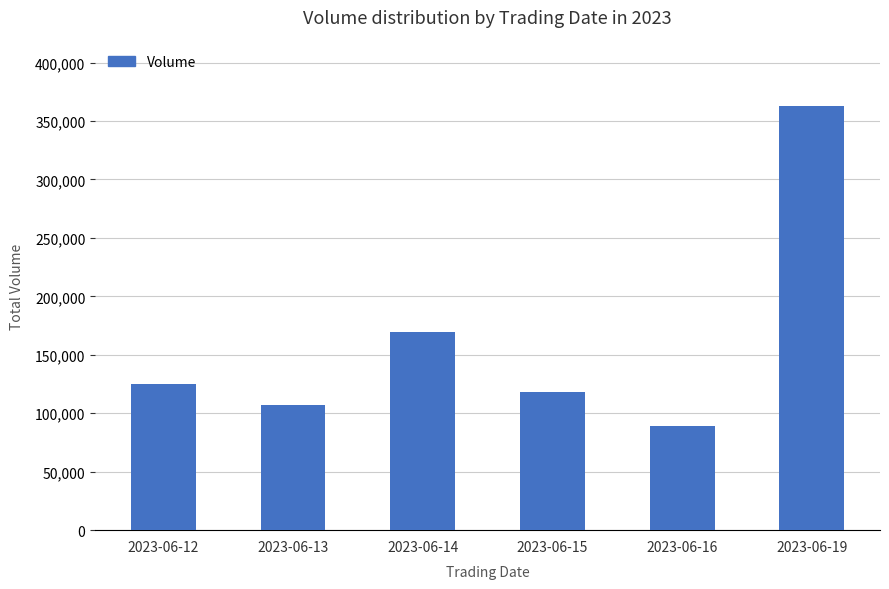

Are the bars horizontal?

No